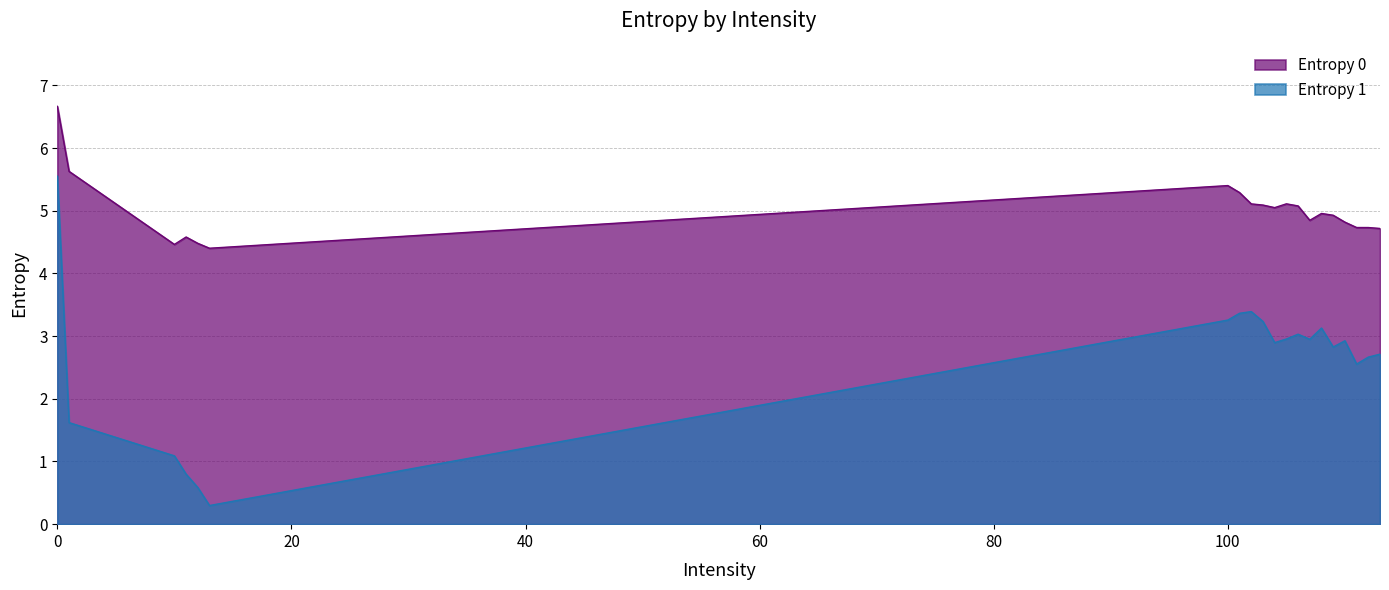

Count the number of categories in the chart.

20